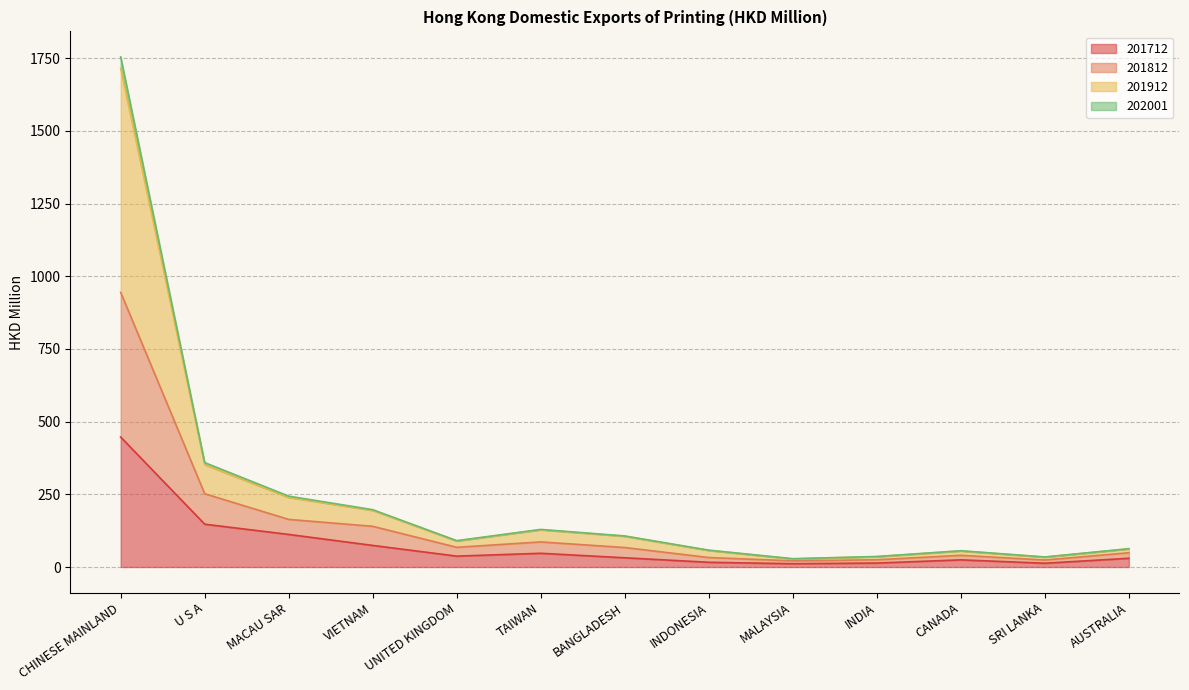

What is the difference between the 201812 values at TAIWAN and BANGLADESH?

22.3